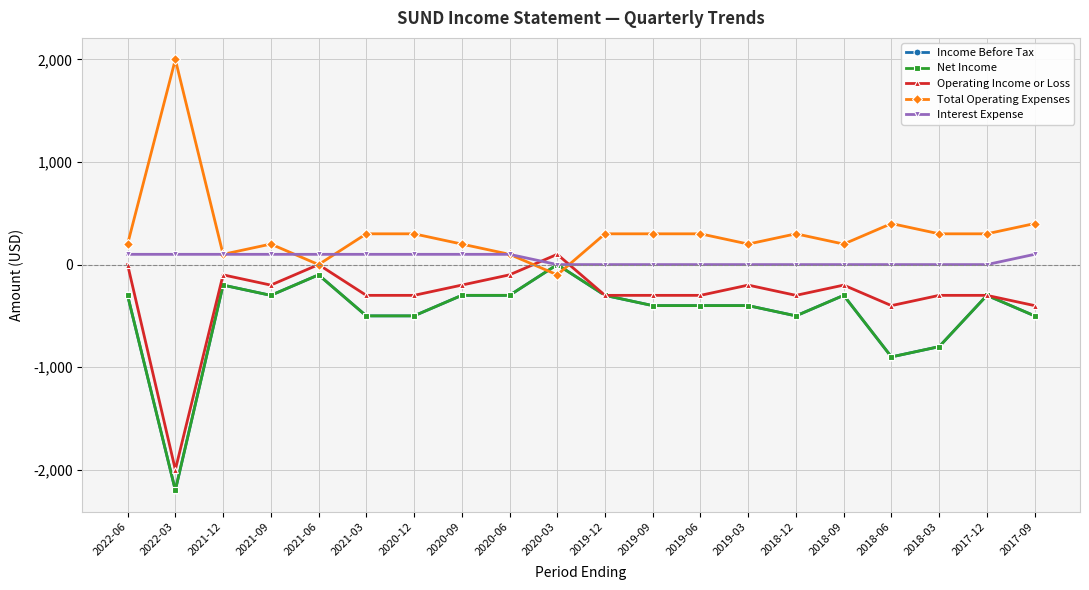

What position from the right is 2022-06?

20